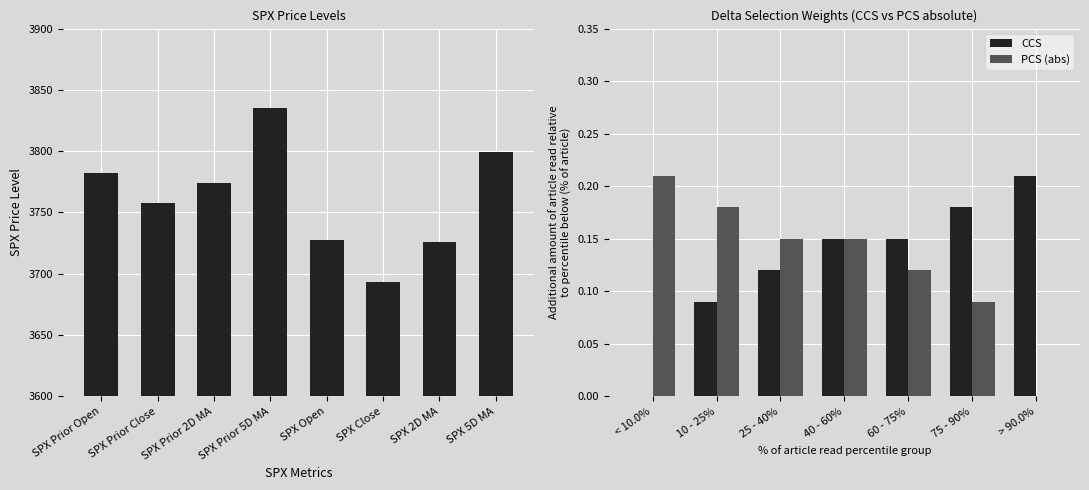

Rank the categories by value from highest to lowest.

SPX Prior 5D MA, SPX 5D MA, SPX Prior Open, SPX Prior 2D MA, SPX Prior Close, SPX Open, SPX 2D MA, SPX Close